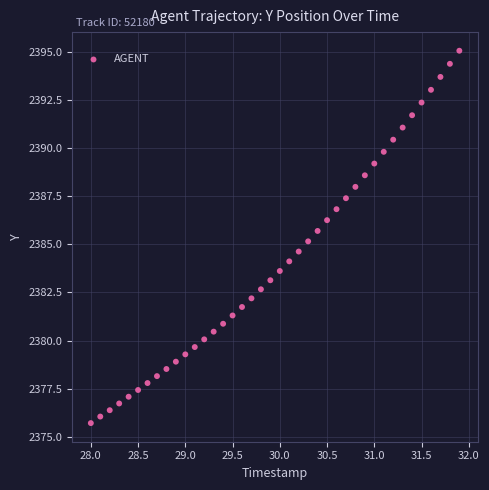

What is the range of Y values (max minus min)?

19.3